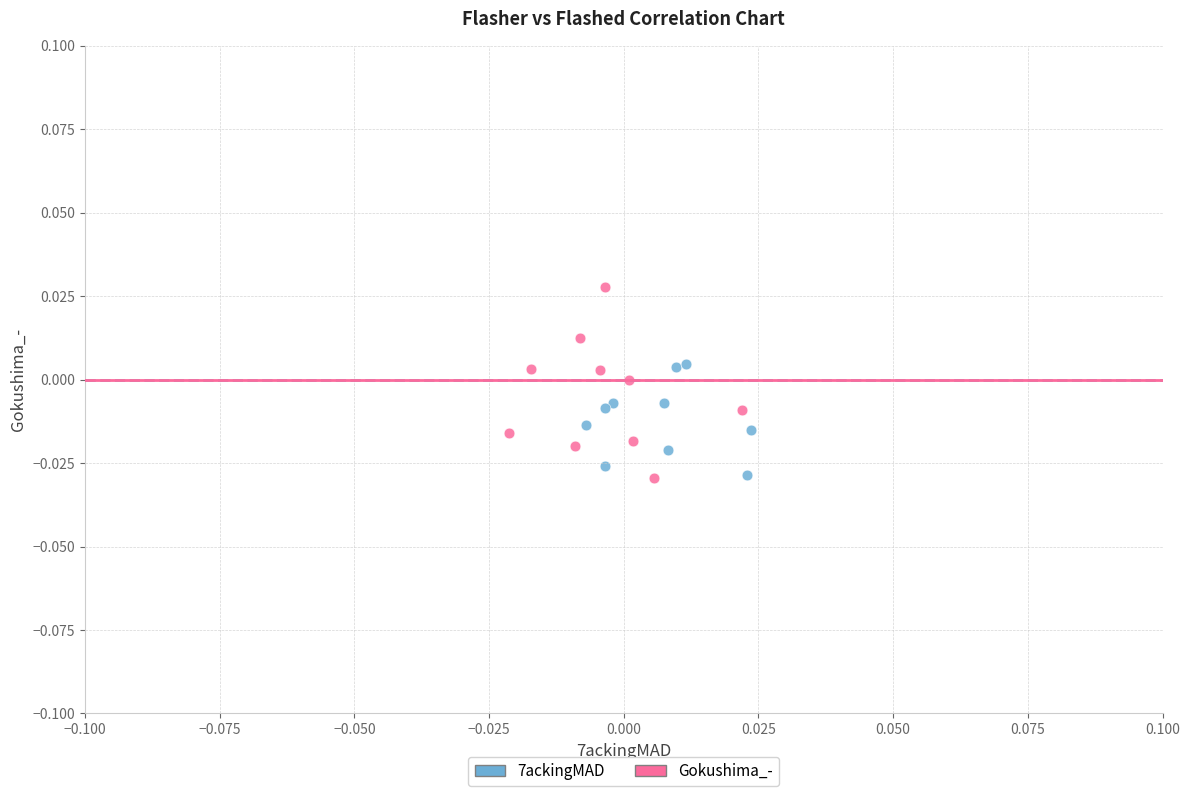

Which series reaches the maximum Y coordinate?

Gokushima_-